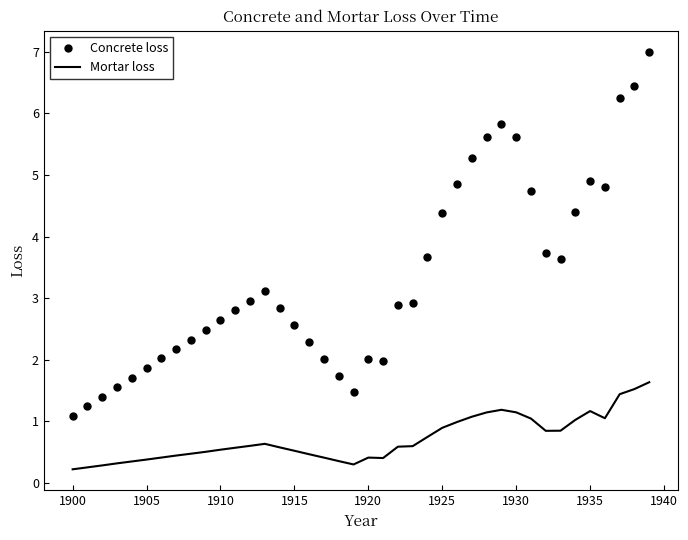

List the series in order of their overall mean, highest first.

Concrete loss, Mortar loss